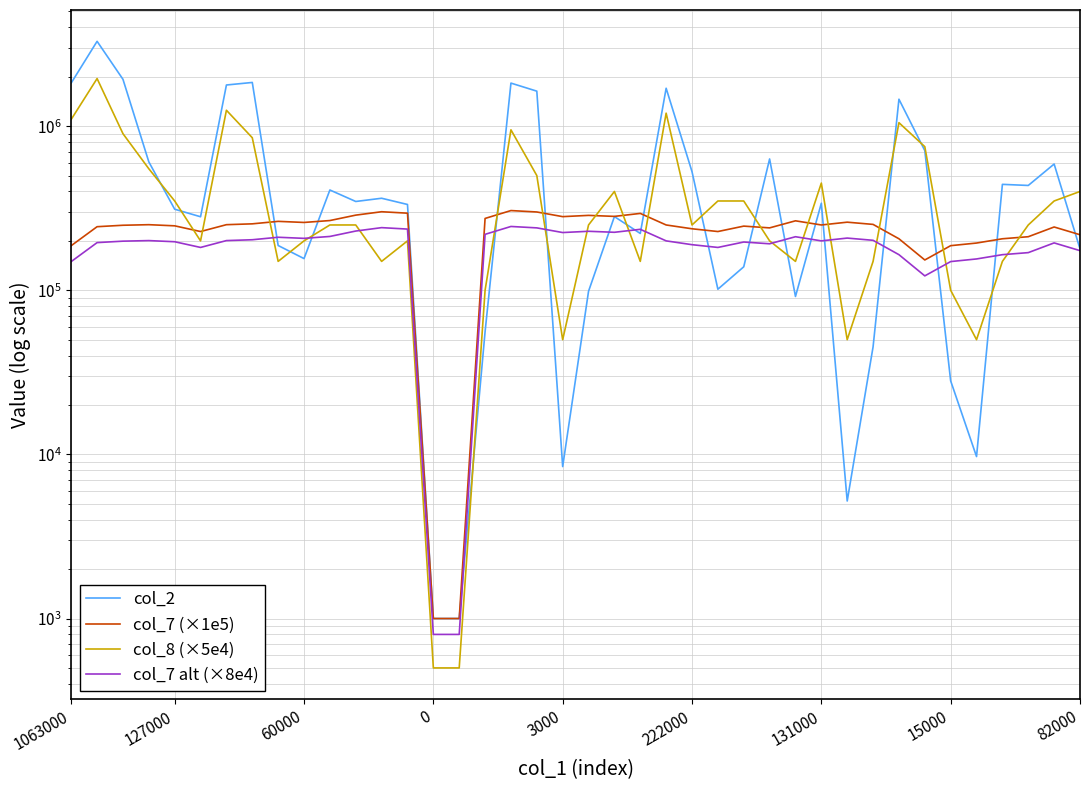

What is the average value of the col_7 alt (×8e4) series?

189080.0